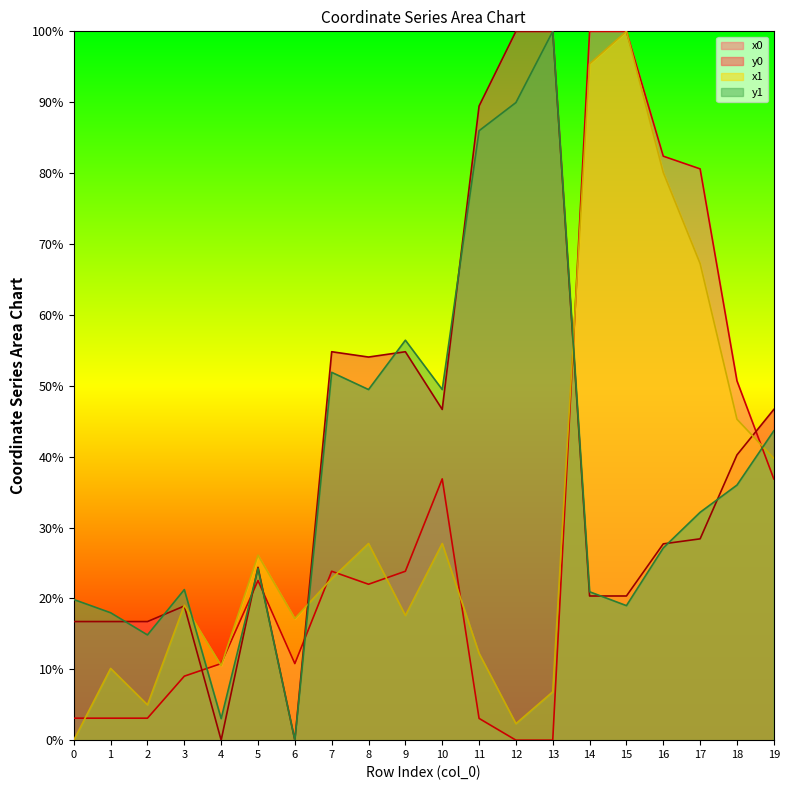

How many series are shown in this chart?

4